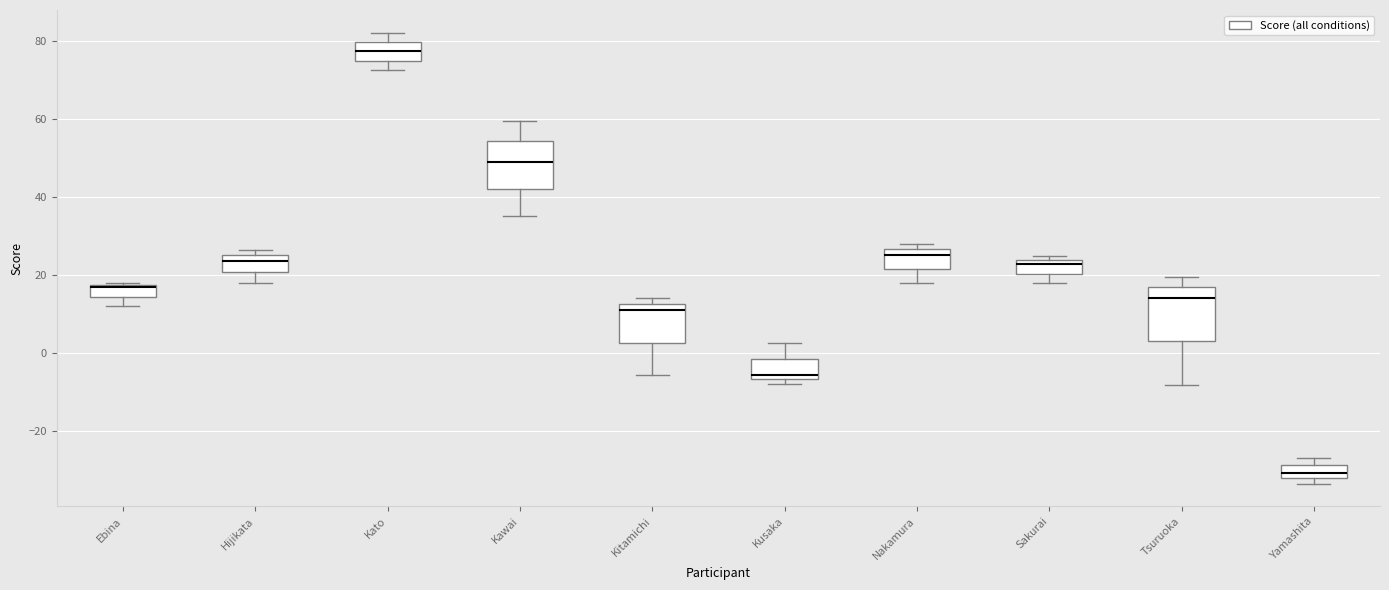

Where is the lower edge of the box for Sakurai on the y-axis? The values are not printed on the chart, so give them approximately, as read against the axis.

20